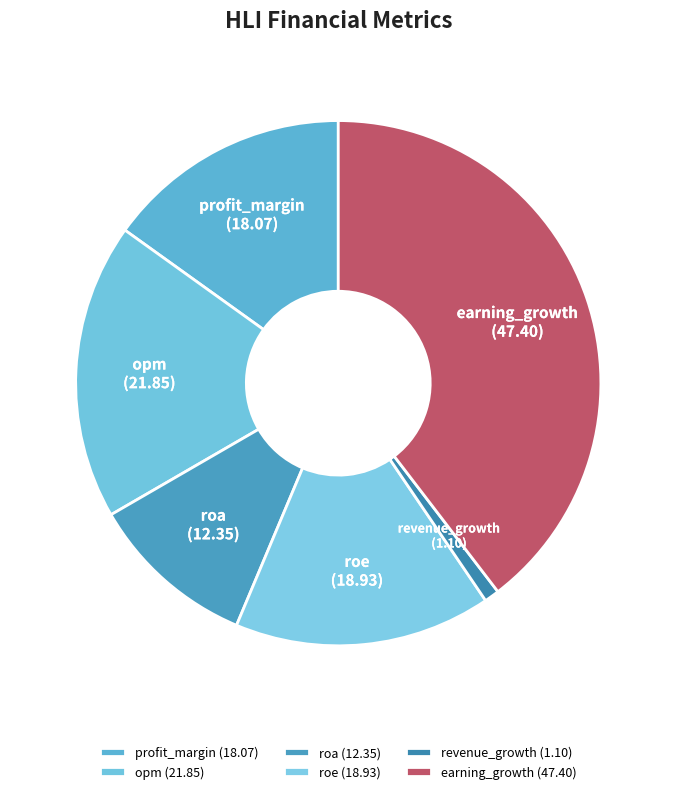

Rank the categories by value from lowest to highest.

revenue_growth, roa, profit_margin, roe, opm, earning_growth